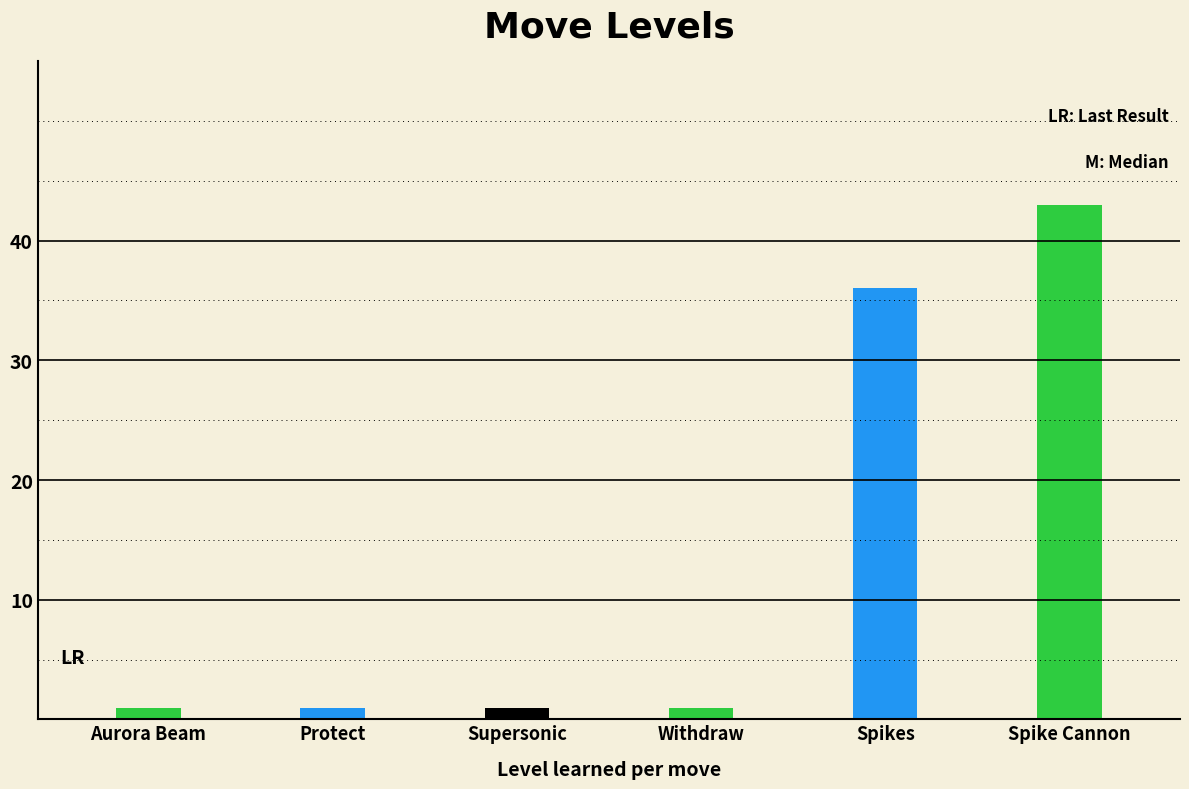

What is the label of the 4th bar from the right?

Supersonic